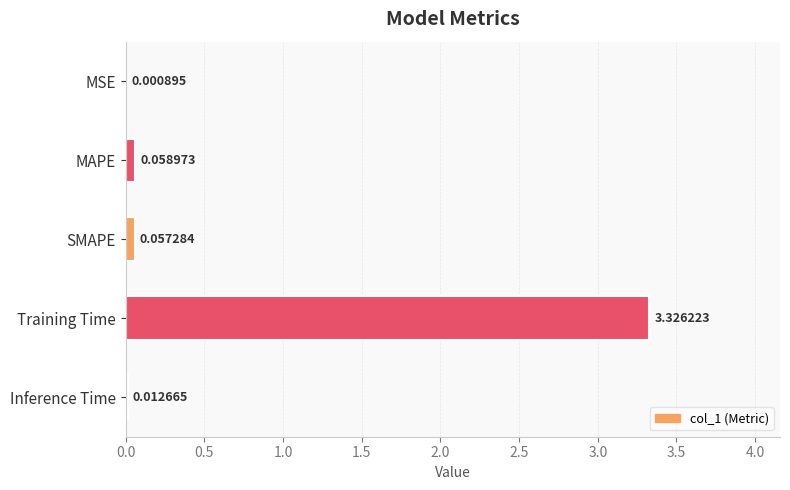

Which label corresponds to the largest value in the chart?

Training Time